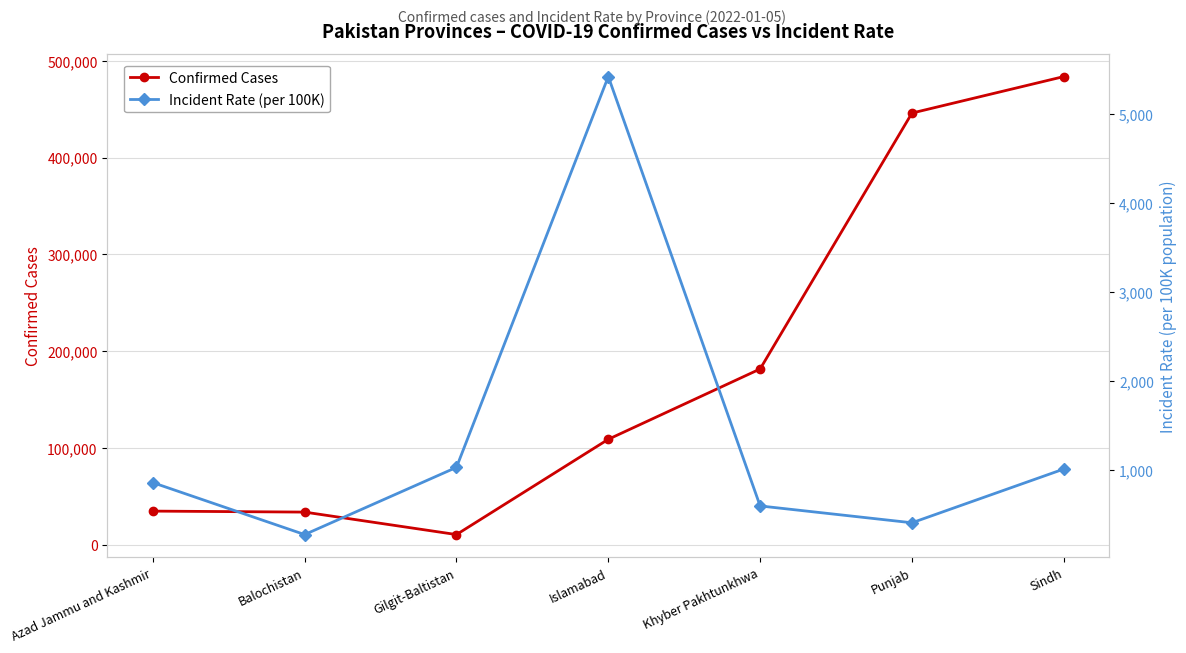

Reading left to right, extract all data points from this chart.

Confirmed Cases: Azad Jammu and Kashmir=34676.0	Balochistan=33653.0	Gilgit-Baltistan=10429.0	Islamabad=108880.0	Khyber Pakhtunkhwa=181537.0	Punjab=445940.0	Sindh=483648.0
Incident Rate (per 100K): Azad Jammu and Kashmir=857.2	Balochistan=272.6	Gilgit-Baltistan=1028.9	Islamabad=5426.2	Khyber Pakhtunkhwa=594.8	Punjab=405.4	Sindh=1010.0